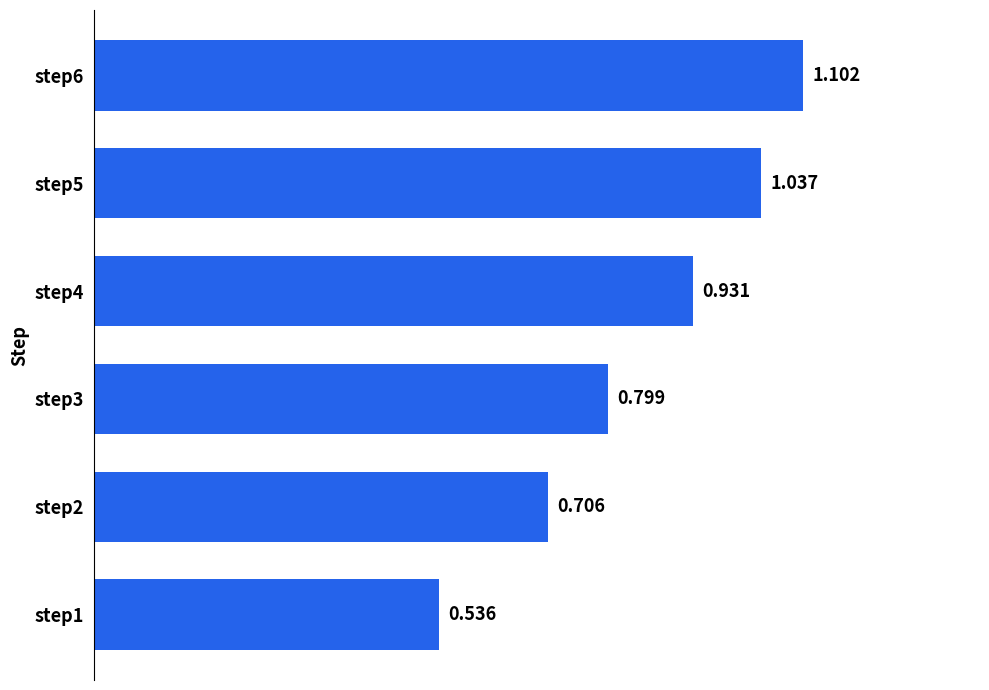

What is the sum of all values?

5.1